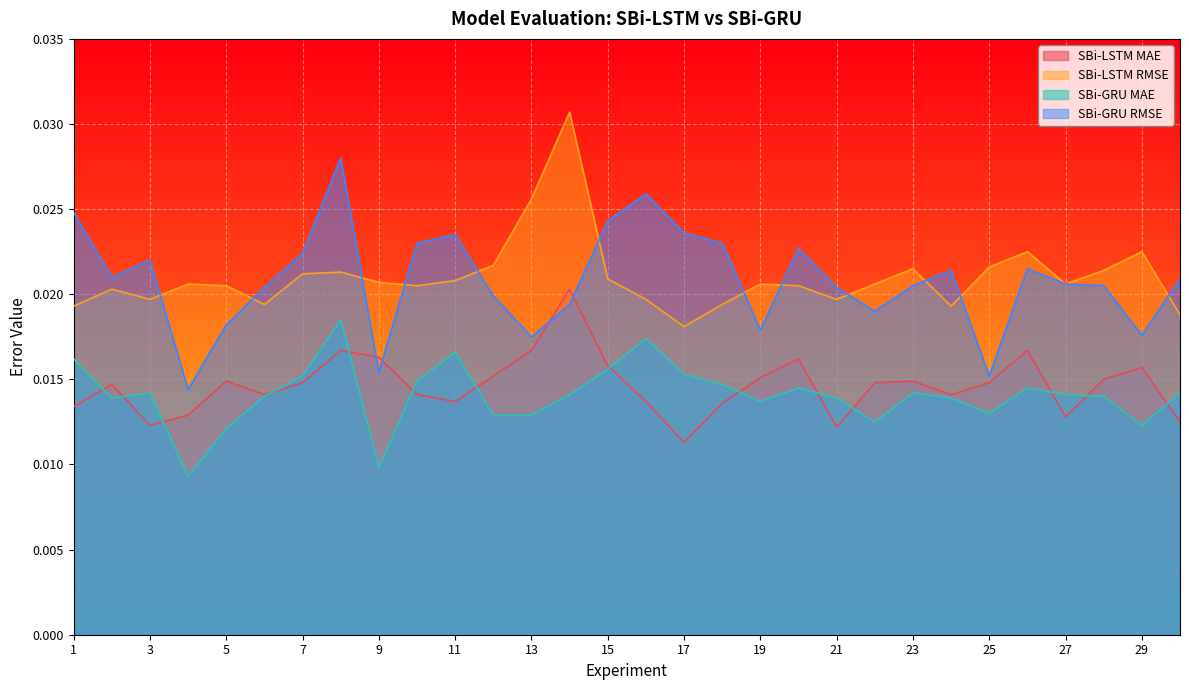

At how many categories does at least one series exceed 0?

30